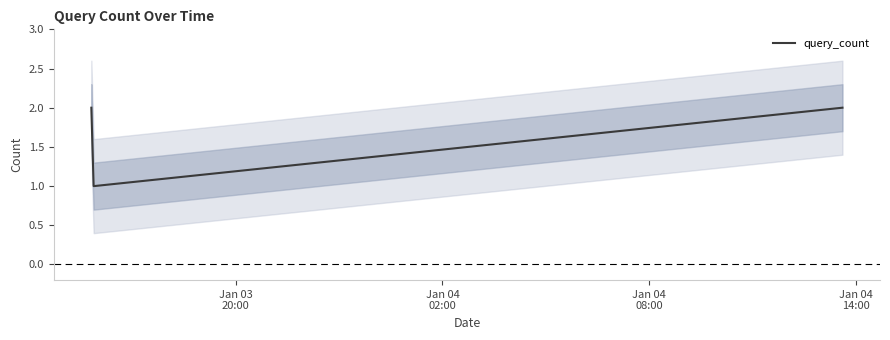

True or false: query_count has more than 2 interior local peaks.

False